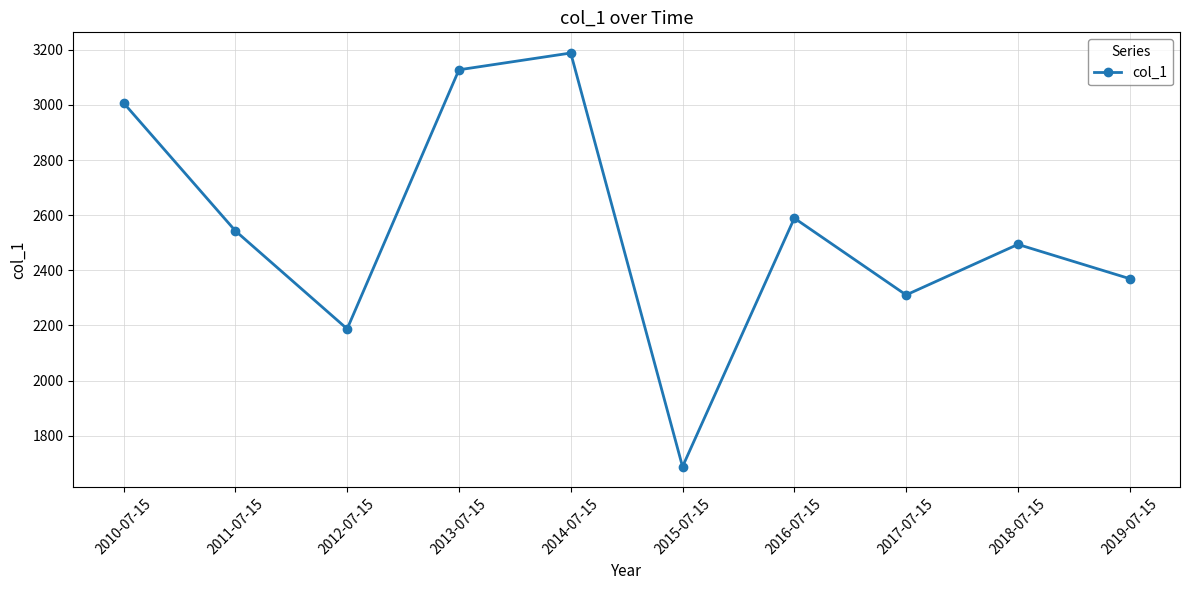

What is the difference between the maximum and minimum values?

1500.9